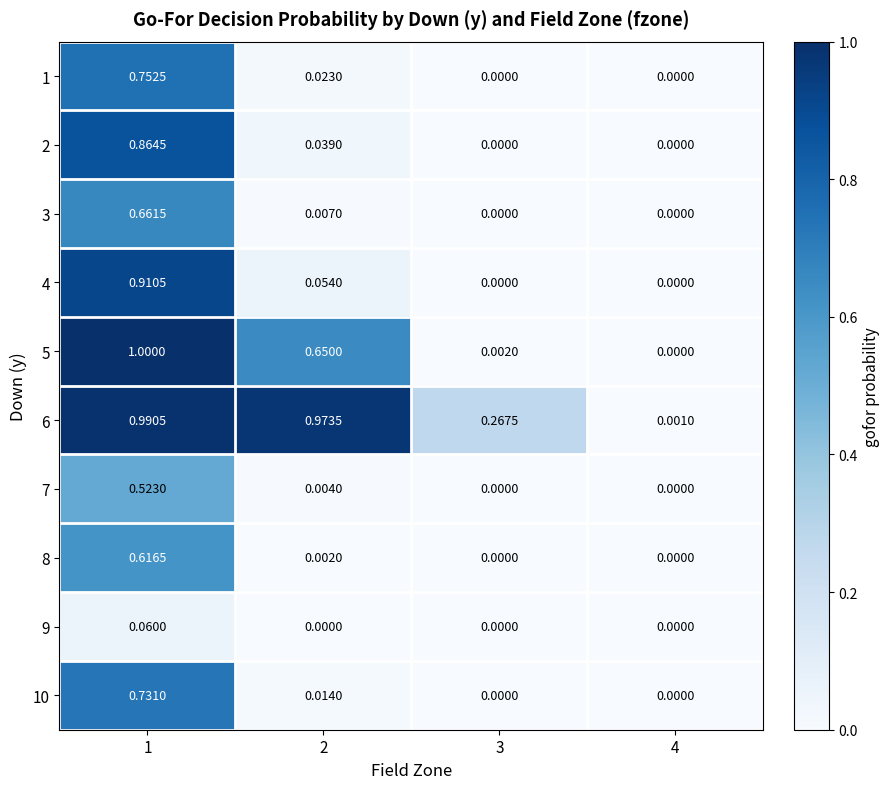

Is the value of 3 at 1 greater than the value of 4 at 4?

Yes